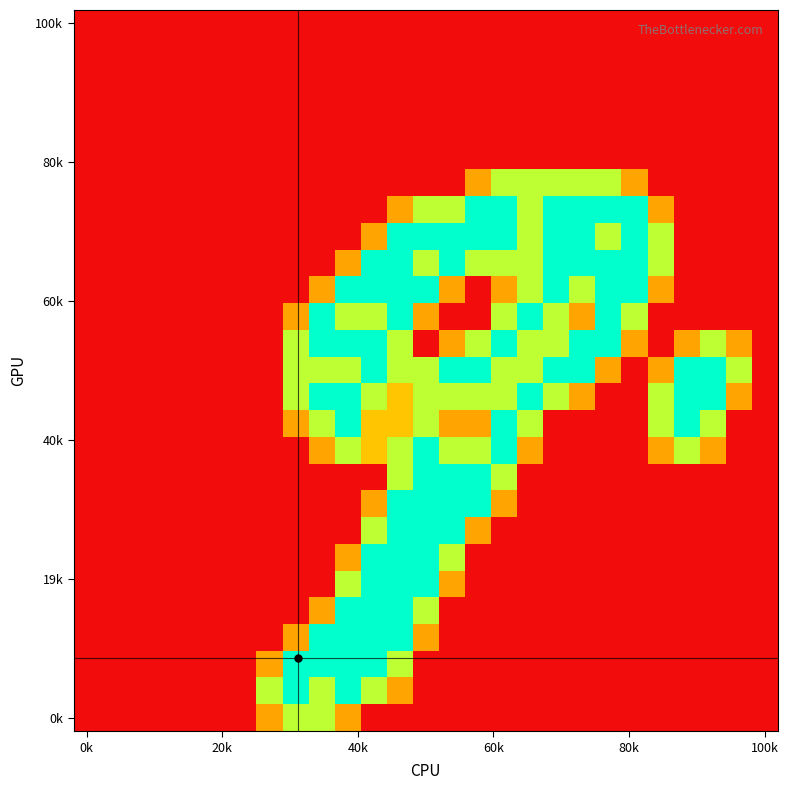

At which category is the sum across all series the highest?

12